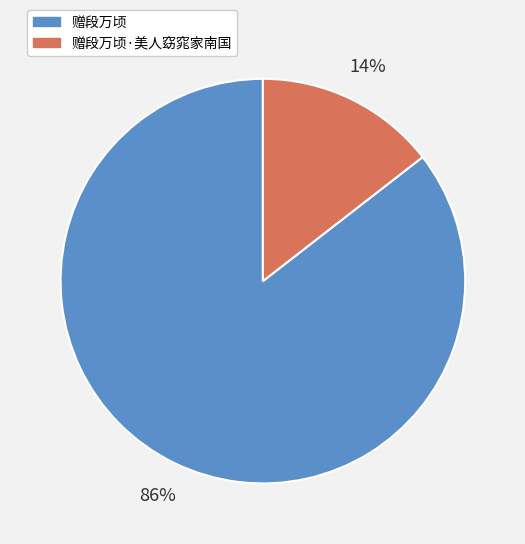

Between 赠段万顷·美人窈窕家南国 and 赠段万顷, which is larger?

赠段万顷